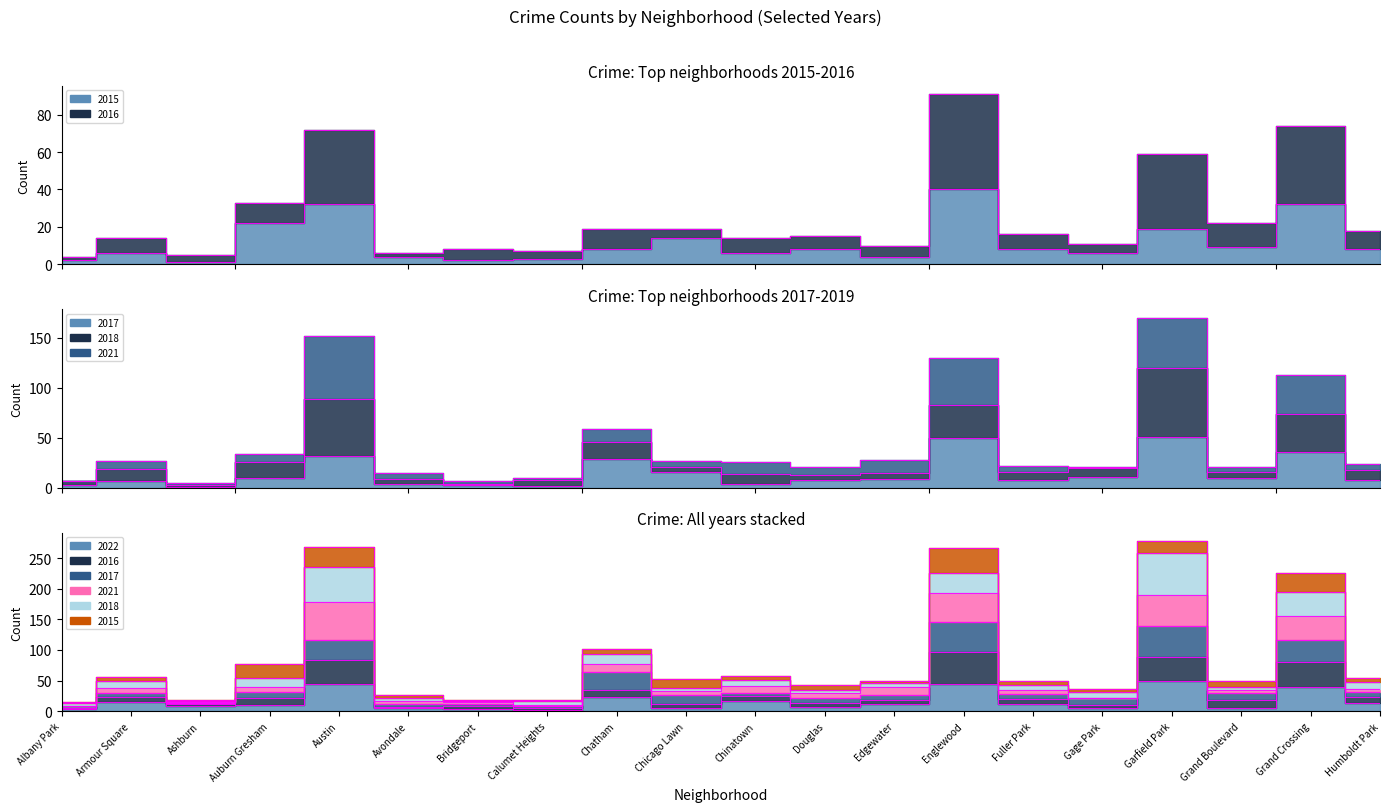

At which label does 2016 reach its minimum?

Albany Park